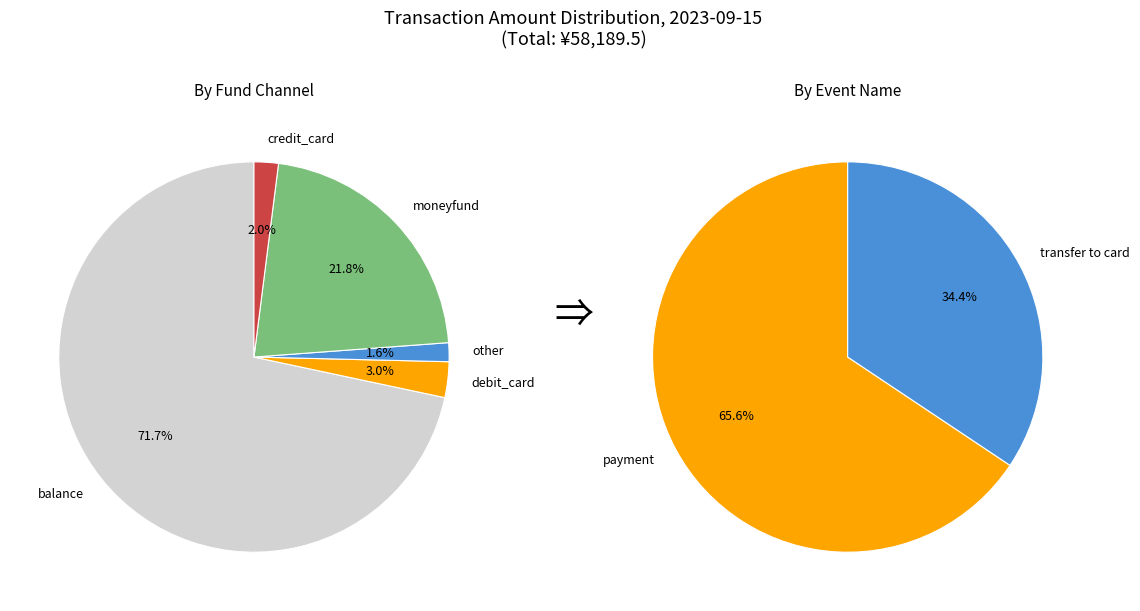

Does any single category account for the majority?

Yes